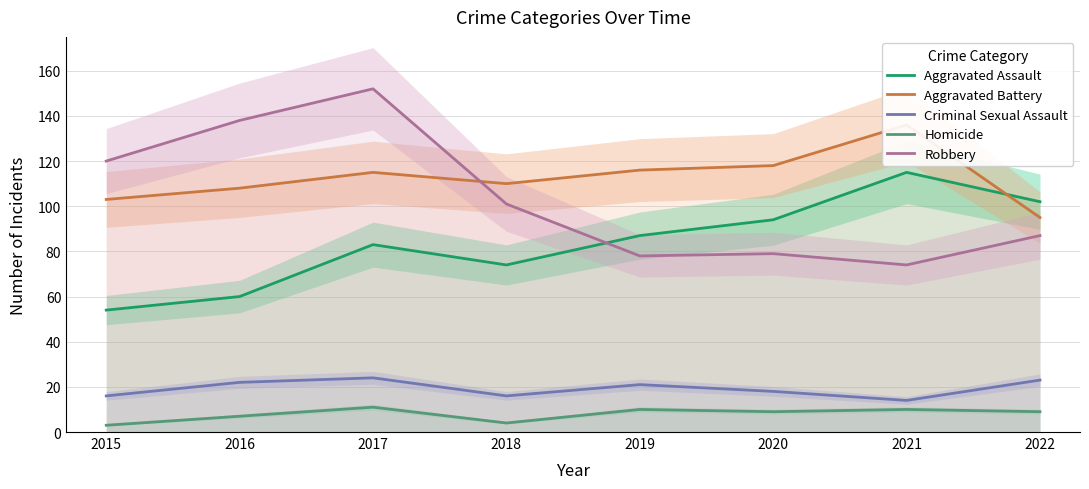

Rank the series by their maximum value, from lowest to highest.

Homicide, Criminal Sexual Assault, Aggravated Assault, Aggravated Battery, Robbery